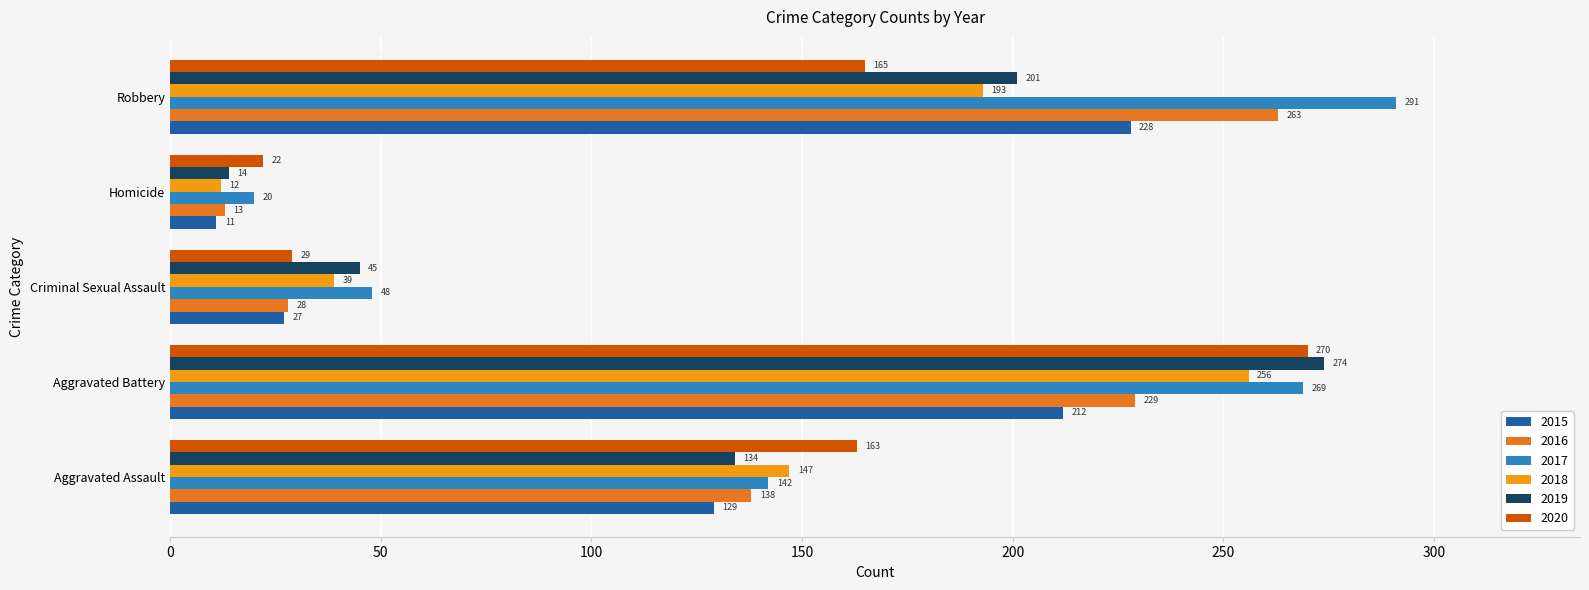

Which series has the largest range (max minus min)?

2017